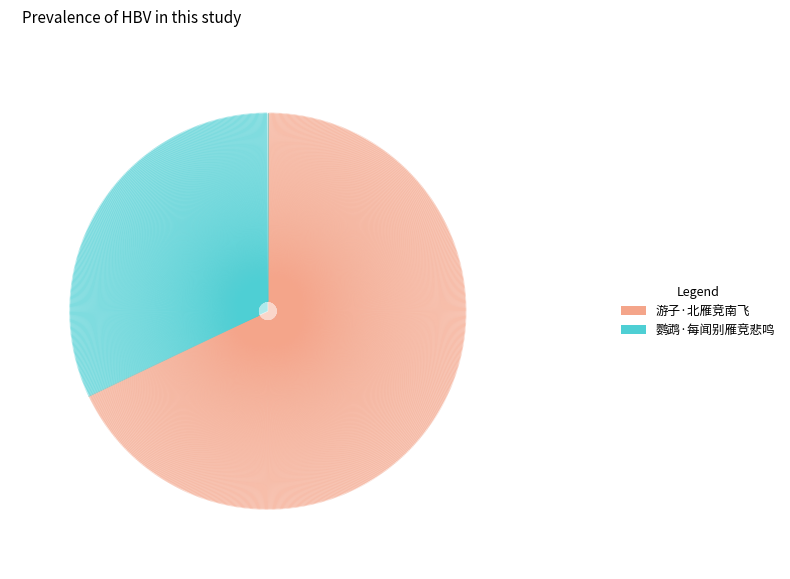

True or false: 游子·北雁竞南飞 accounts for 68% of the total.

True